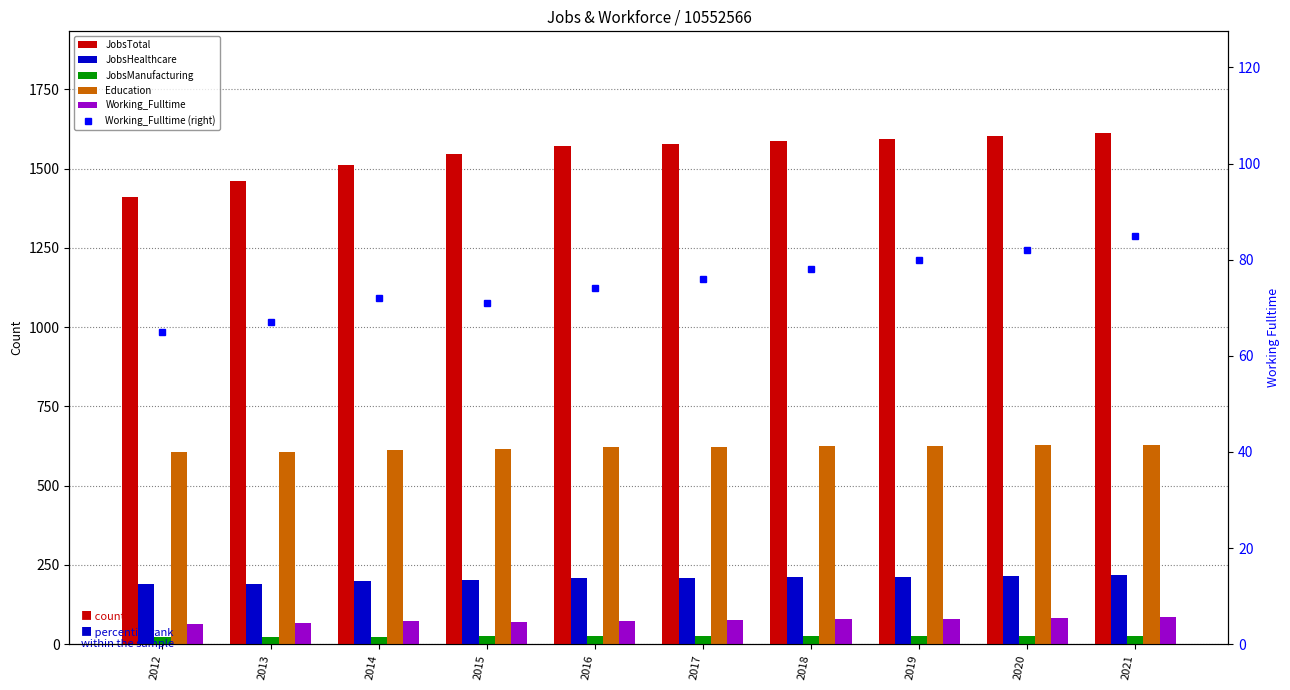

Where is Working_Fulltime nearest to the value 75?

2016